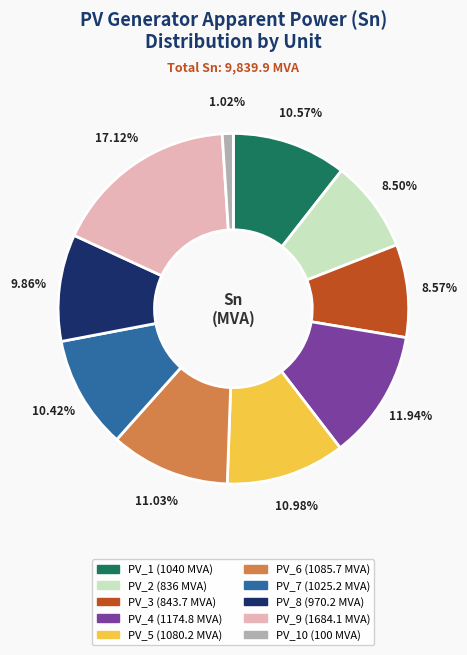

Is there a majority slice in this chart?

No